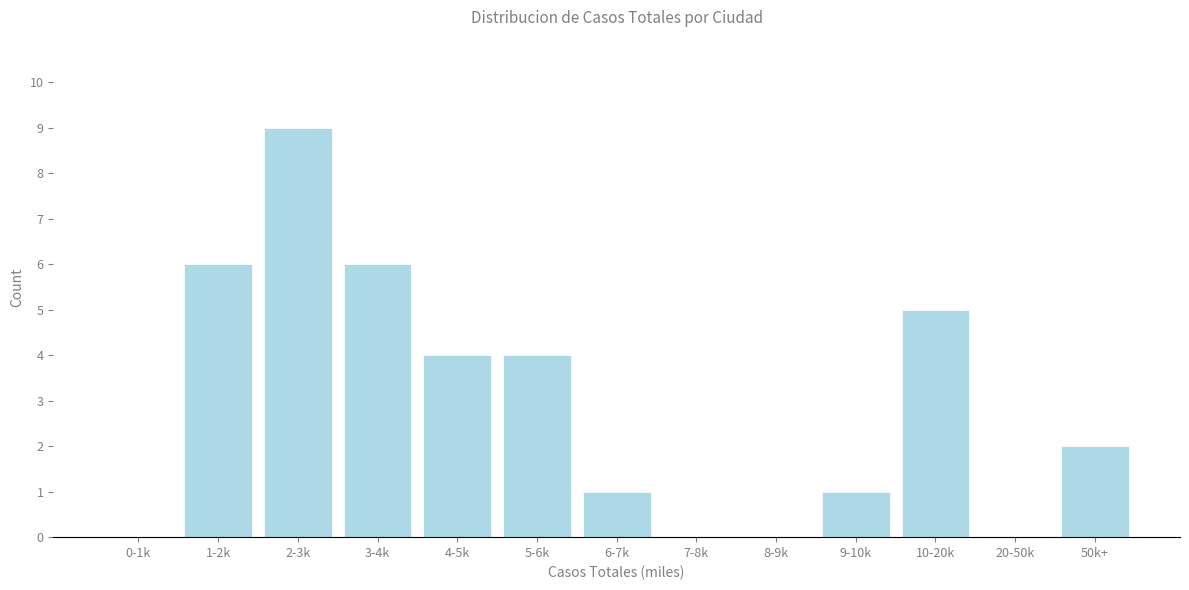

Reading right to left, list all the values displayed in this chart.

50k+=2	20-50k=0	10-20k=5	9-10k=1	8-9k=0	7-8k=0	6-7k=1	5-6k=4	4-5k=4	3-4k=6	2-3k=9	1-2k=6	0-1k=0